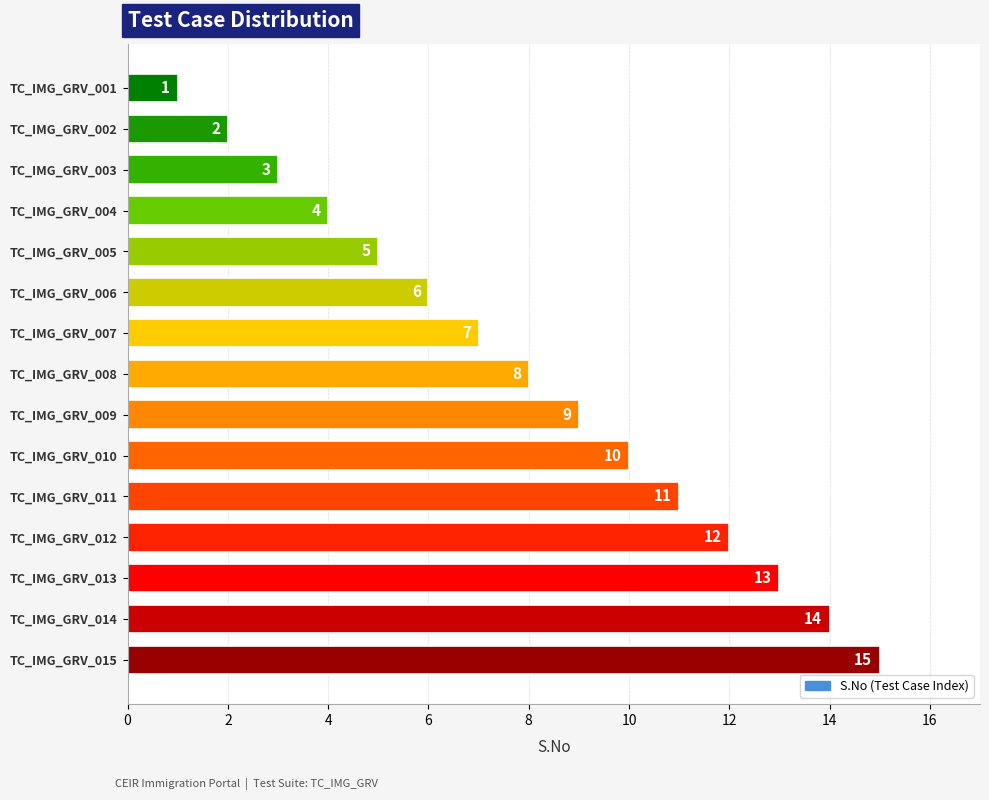

What is the difference between the second highest and minimum values?

13